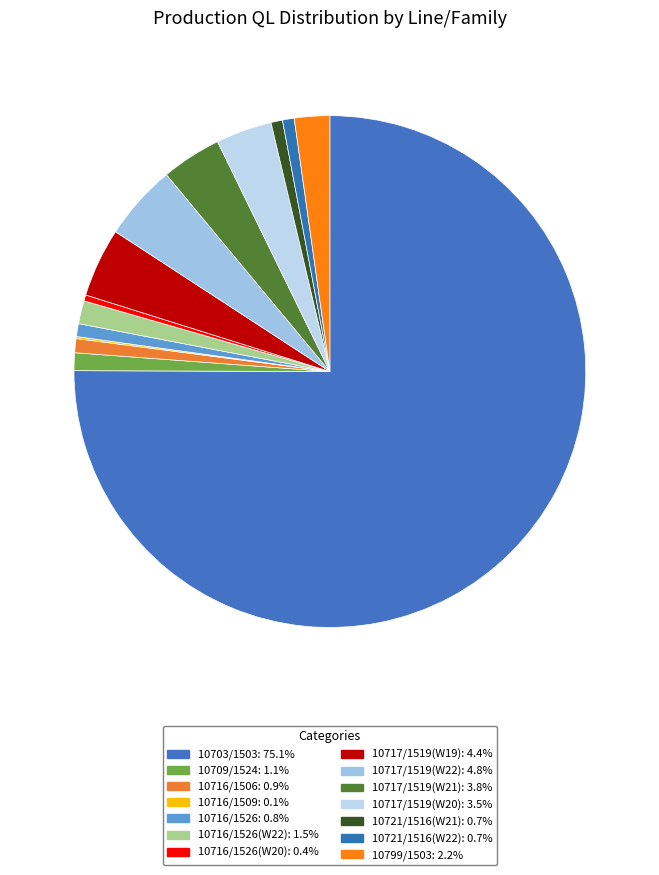

Which slice is the largest?

10703/1503